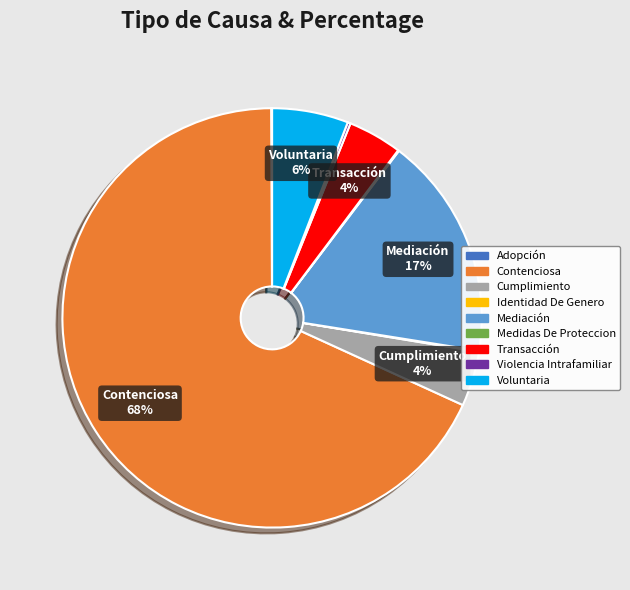

Does any single category account for the majority?

Yes